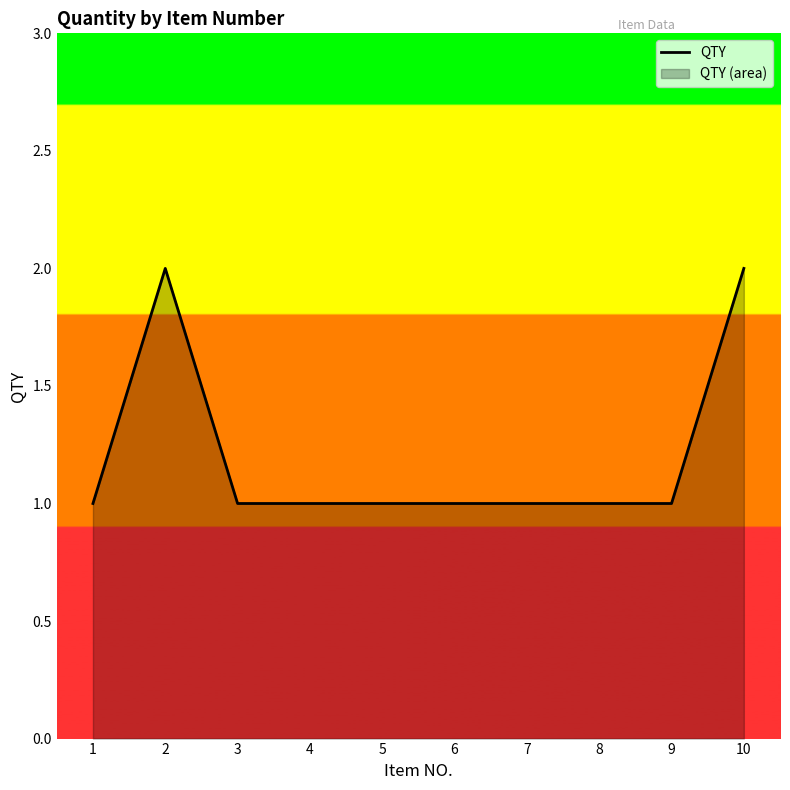

True or false: the data has more than 2 interior local peaks.

False